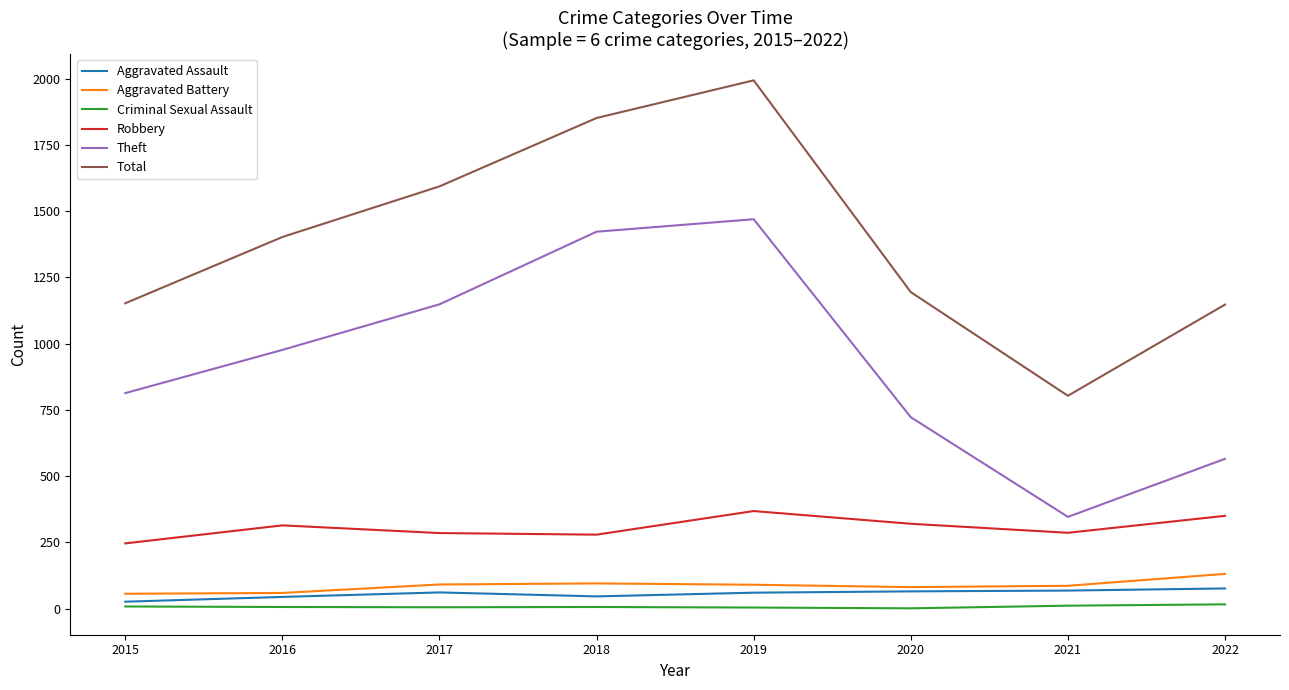

Where is the first local maximum for Total?

2019